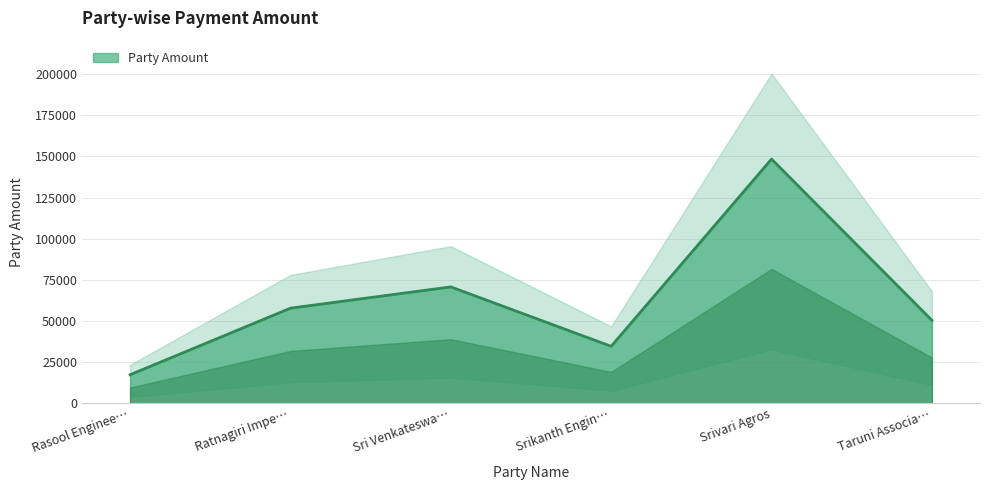

What is the lowest value of the Party Amount series?

17290